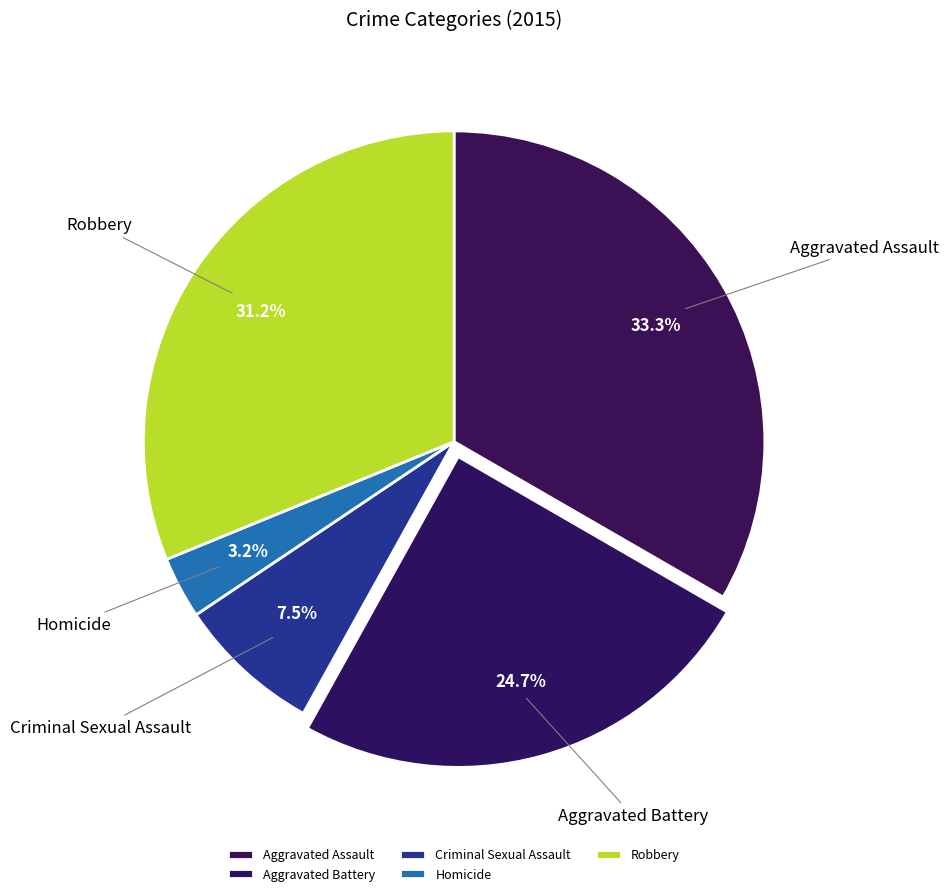

Rank the categories by value from highest to lowest.

Aggravated Assault, Robbery, Aggravated Battery, Criminal Sexual Assault, Homicide